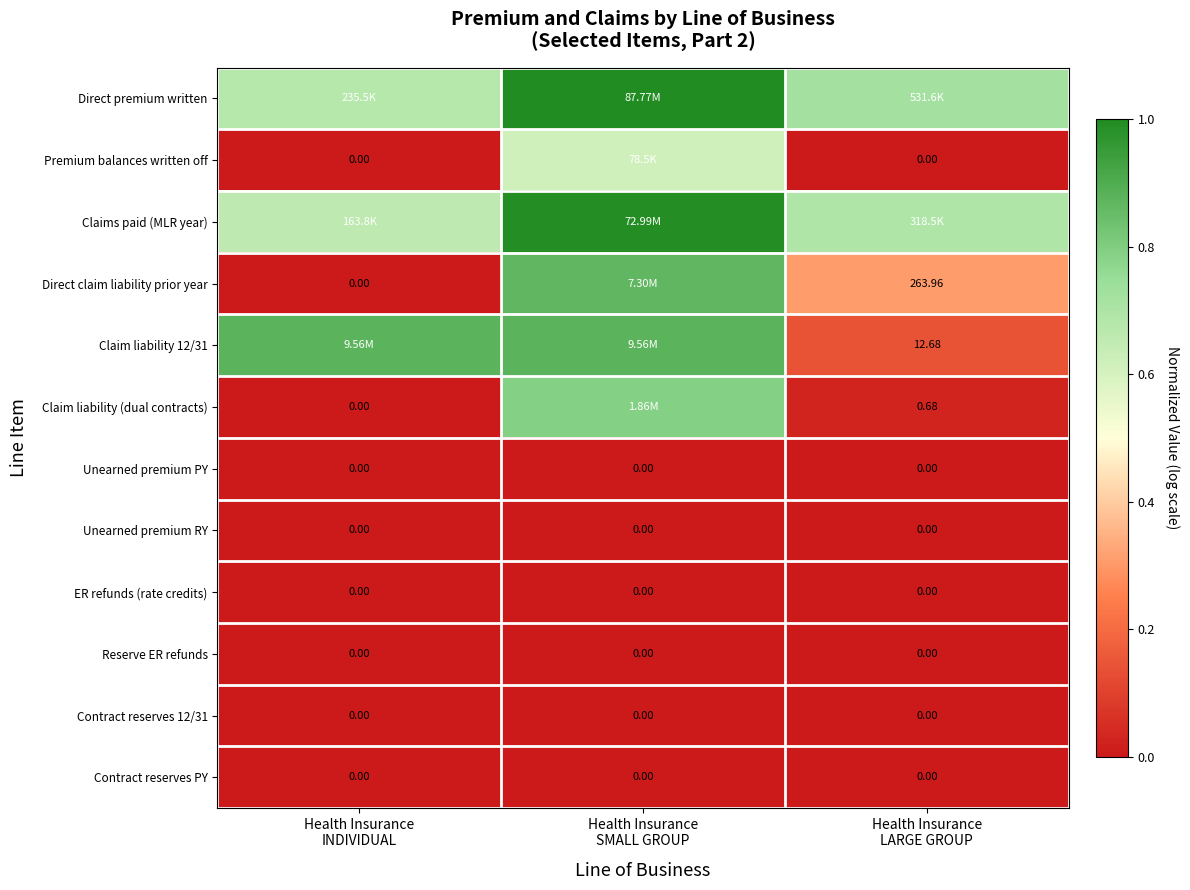

Where is Contract reserves PY nearest to the value 0?

Health Insurance INDIVIDUAL